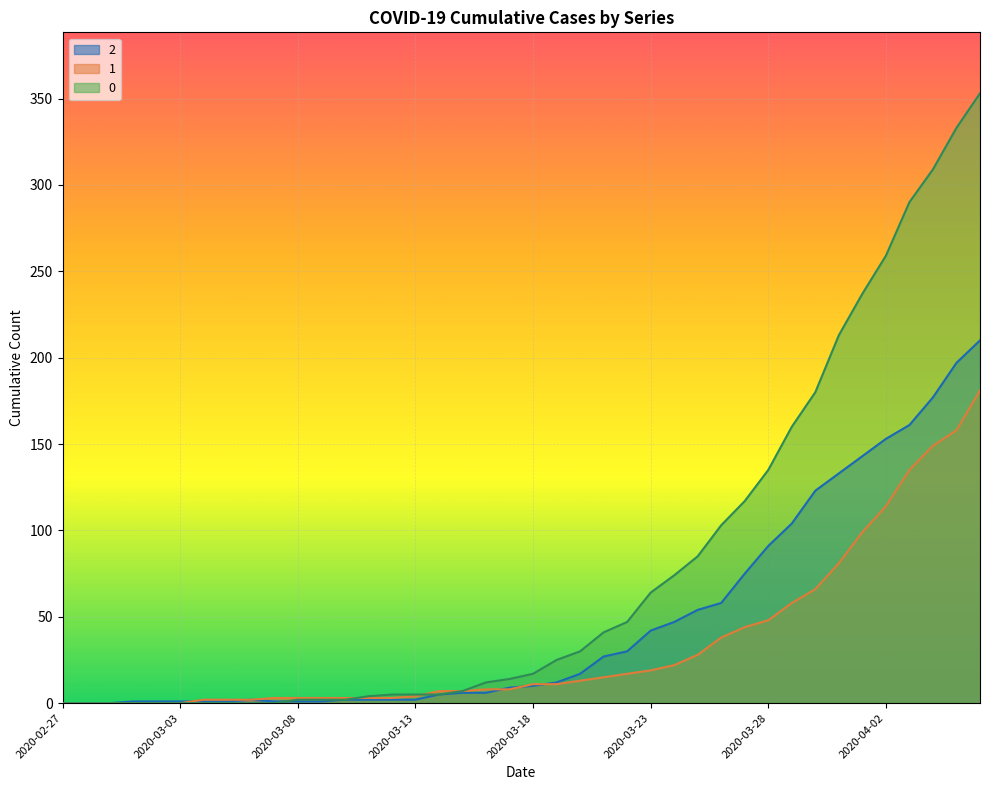

What is the value of the 2 point at the 32nd from the left?

104